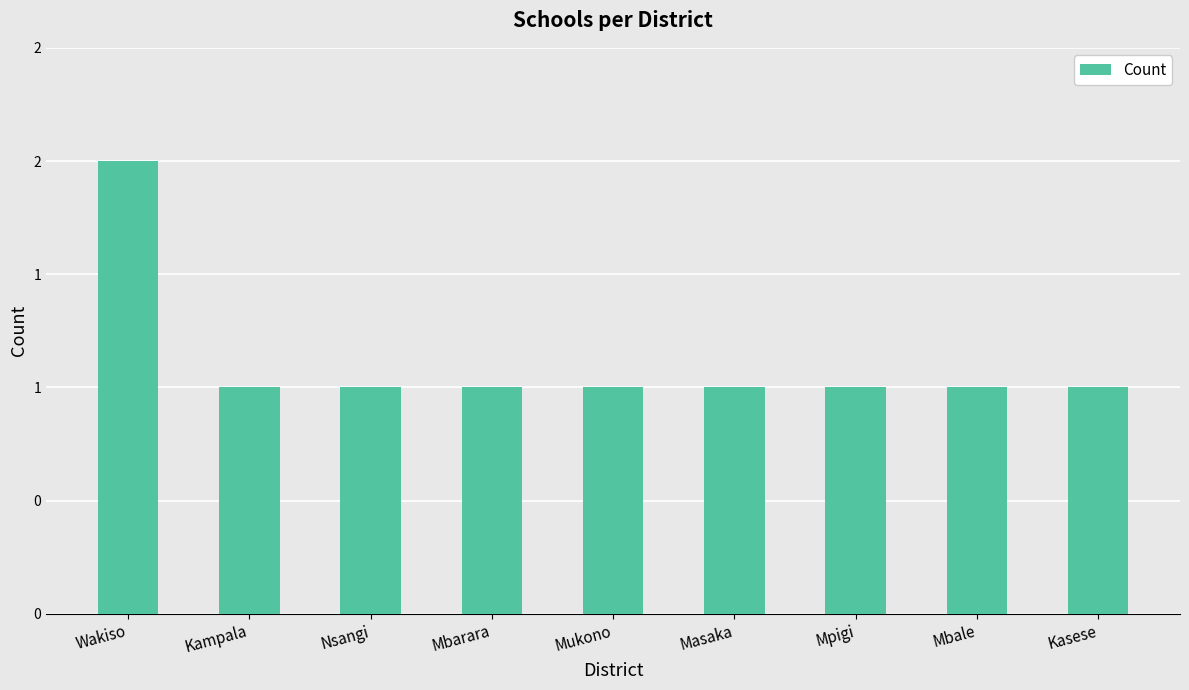

Are the bars horizontal?

No